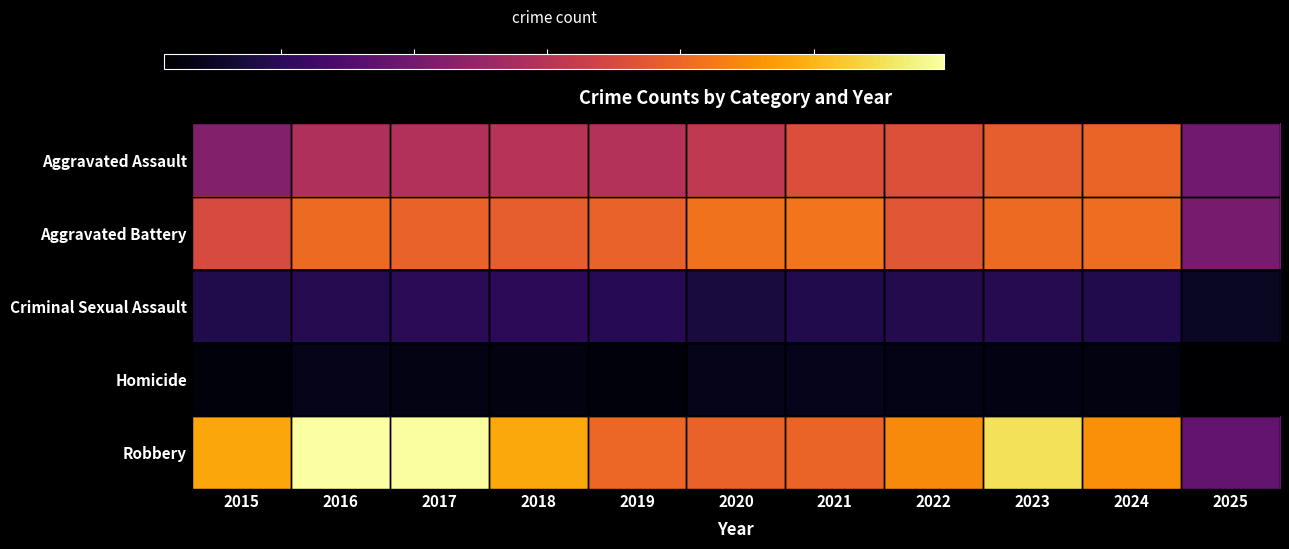

Reading right to left, transcribe all the data shown in this chart.

Aggravated Assault: 2025=3927	2024=7903	2023=7712	2022=7281	2021=7242	2020=6265	2019=5842	2018=6002	2017=5793	2016=5713	2015=4480
Aggravated Battery: 2025=4110	2024=8183	2023=8080	2022=7495	2021=8346	2020=8320	2019=7858	2018=7734	2017=7845	2016=8085	2015=7018
Criminal Sexual Assault: 2025=1011	2024=1776	2023=1869	2022=1840	2021=1755	2020=1505	2019=1930	2018=2053	2017=1994	2016=1868	2015=1713
Homicide: 2025=238	2024=588	2023=632	2022=729	2021=806	2020=787	2019=499	2018=588	2017=672	2016=786	2015=496
Robbery: 2025=3555	2024=9119	2023=11052	2022=8964	2021=7920	2020=7855	2019=7995	2018=9681	2017=11881	2016=11960	2015=9638